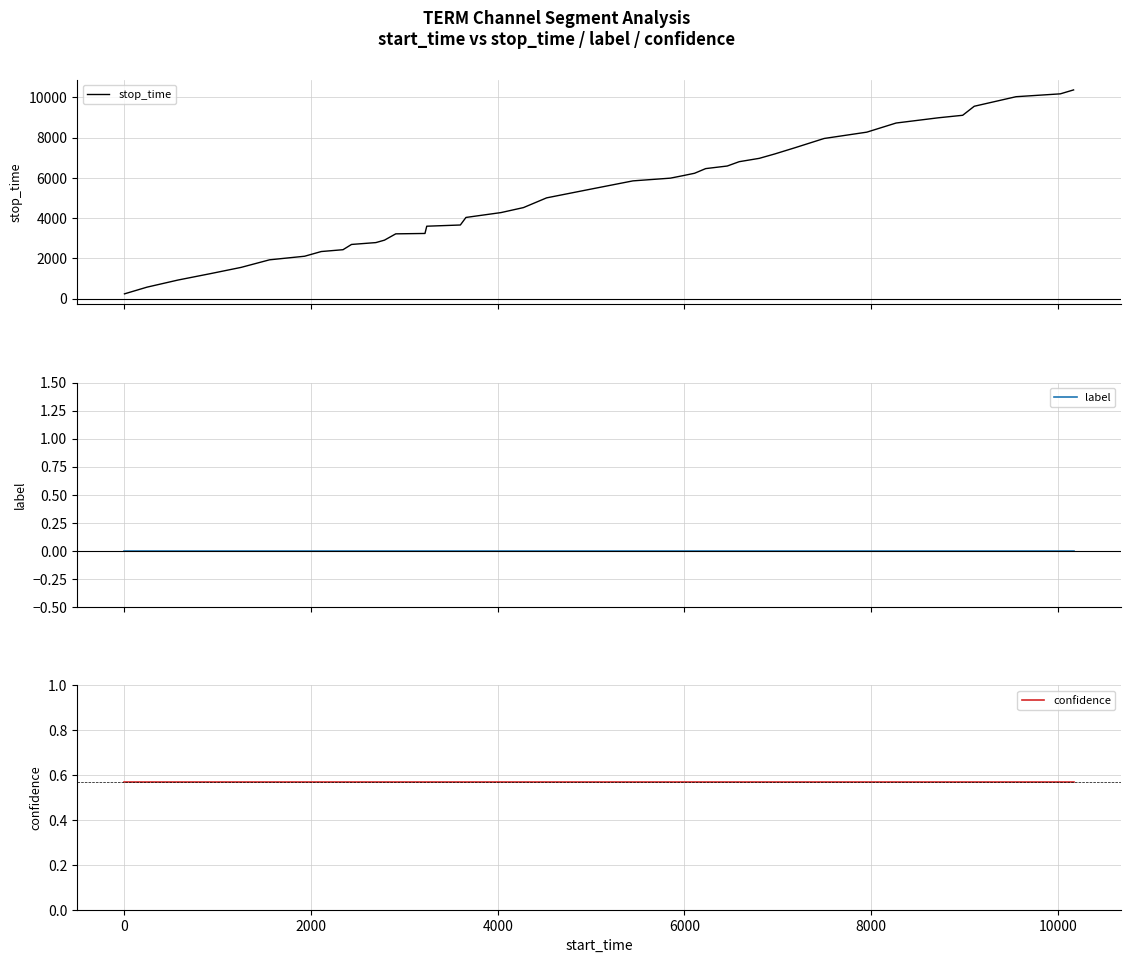

What is the lowest value of the stop_time series?

241